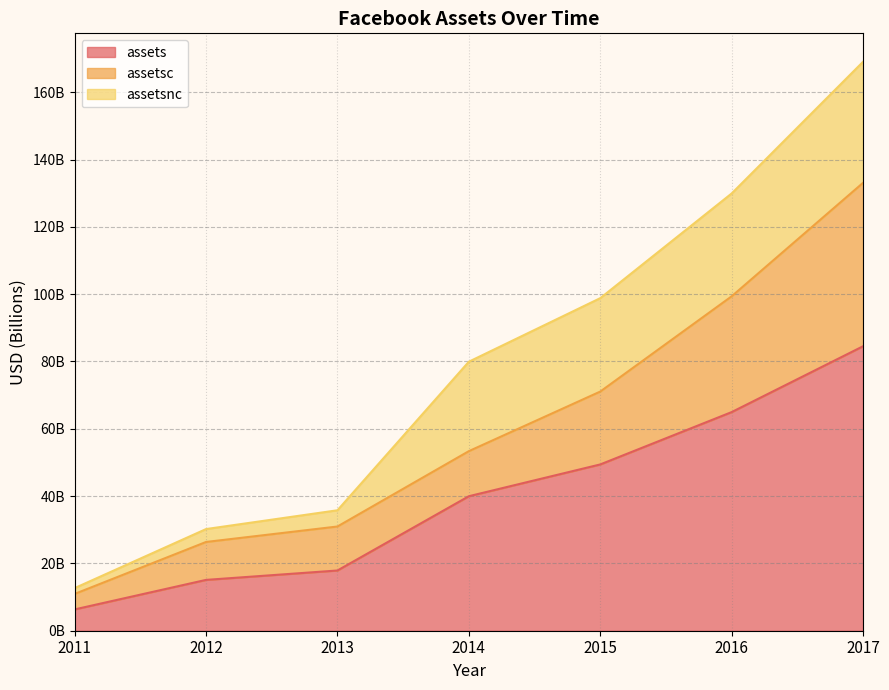

The assets series shows 17895000000 at 2013. True or false?

True